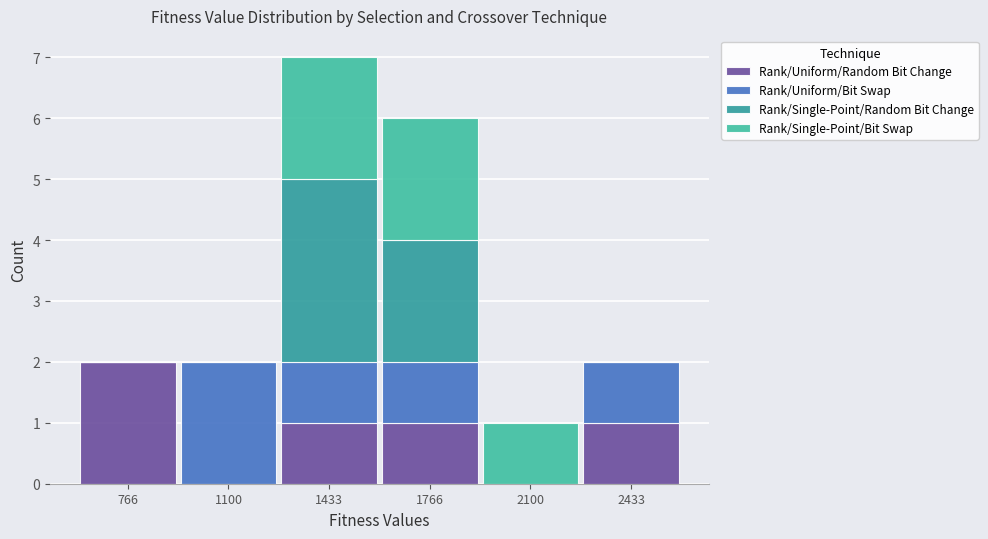

Reading left to right, list every stacked bar in this chart as the range it spans on the x-axis followed by its total height. Neither the bar edges nor the heights are printed on the chart, so give them approximately, as read against the axes.

600 to 950: 2
950 to 1250: 2
1250 to 1600: 7
1600 to 1950: 6
1950 to 2250: 1
2250 to 2600: 2